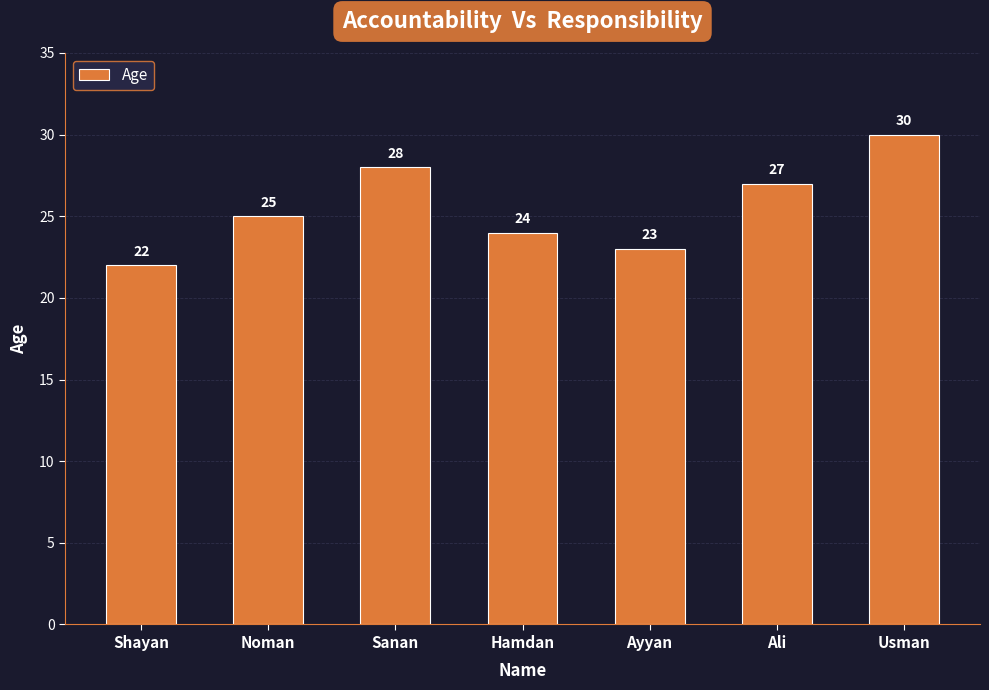

How many distinct data groups are displayed?

1